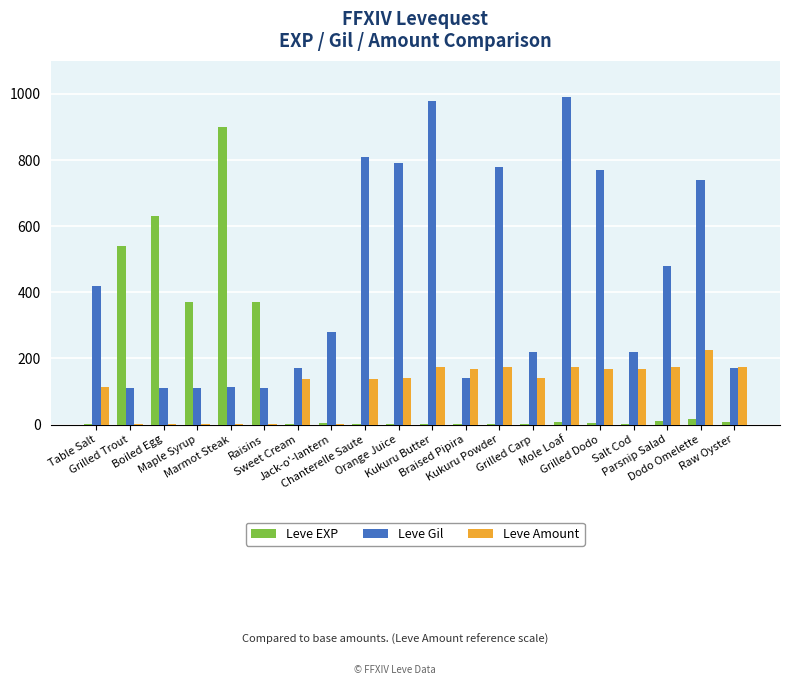

Which series has the largest total across all categories?

Leve Gil